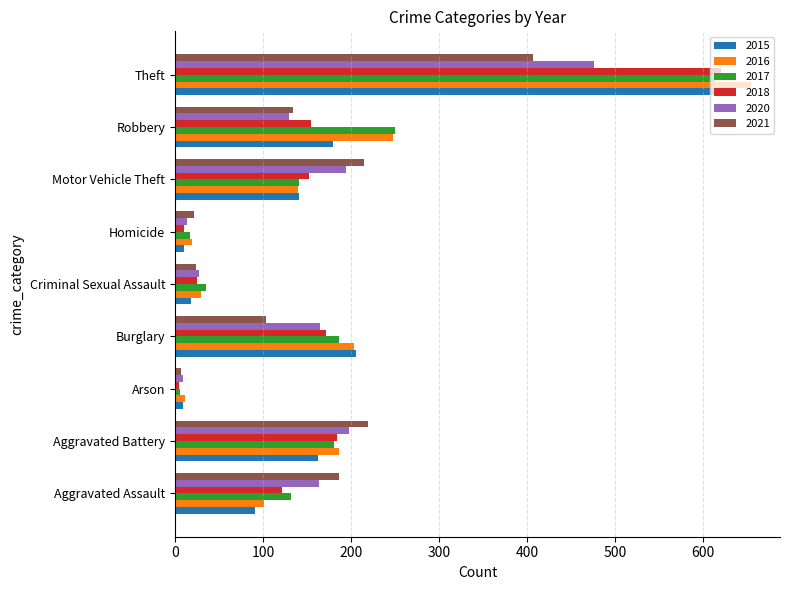

At which category is the sum across all series the highest?

Theft